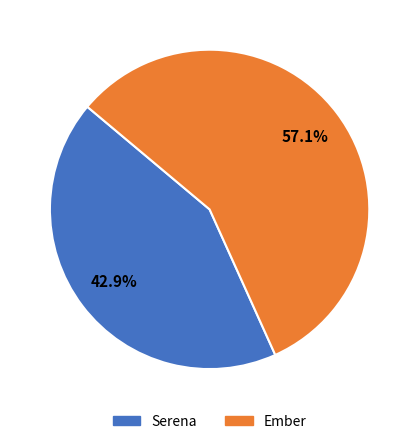

What is the largest slice in the pie chart?

Ember